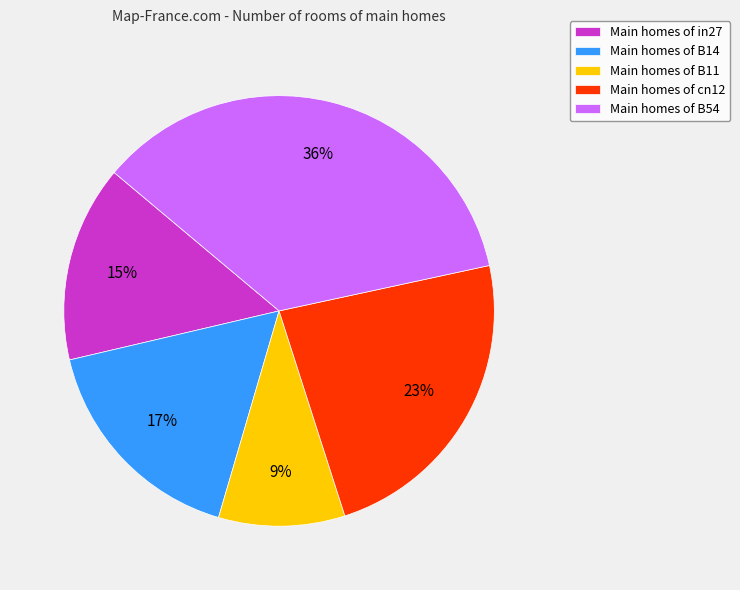

The Main homes of B54 slice represents 48% of the pie. True or false?

False